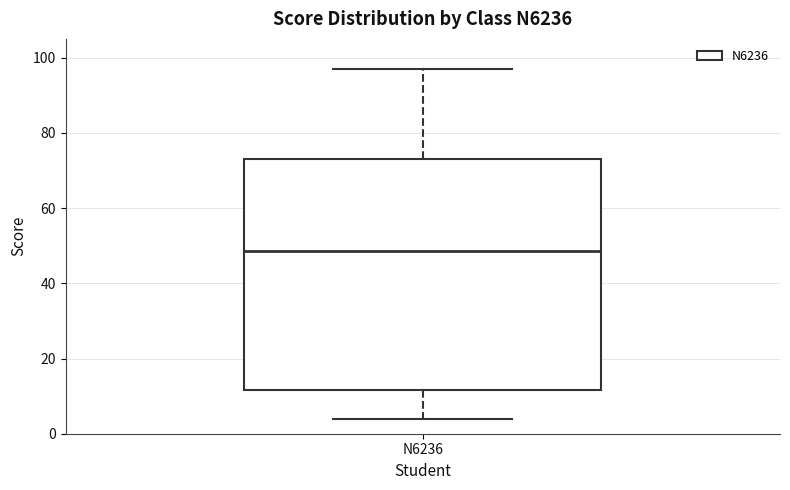

Where does the median line of the box for N6236 sit on the y-axis? The values are not printed on the chart, so give them approximately, as read against the axis.

48